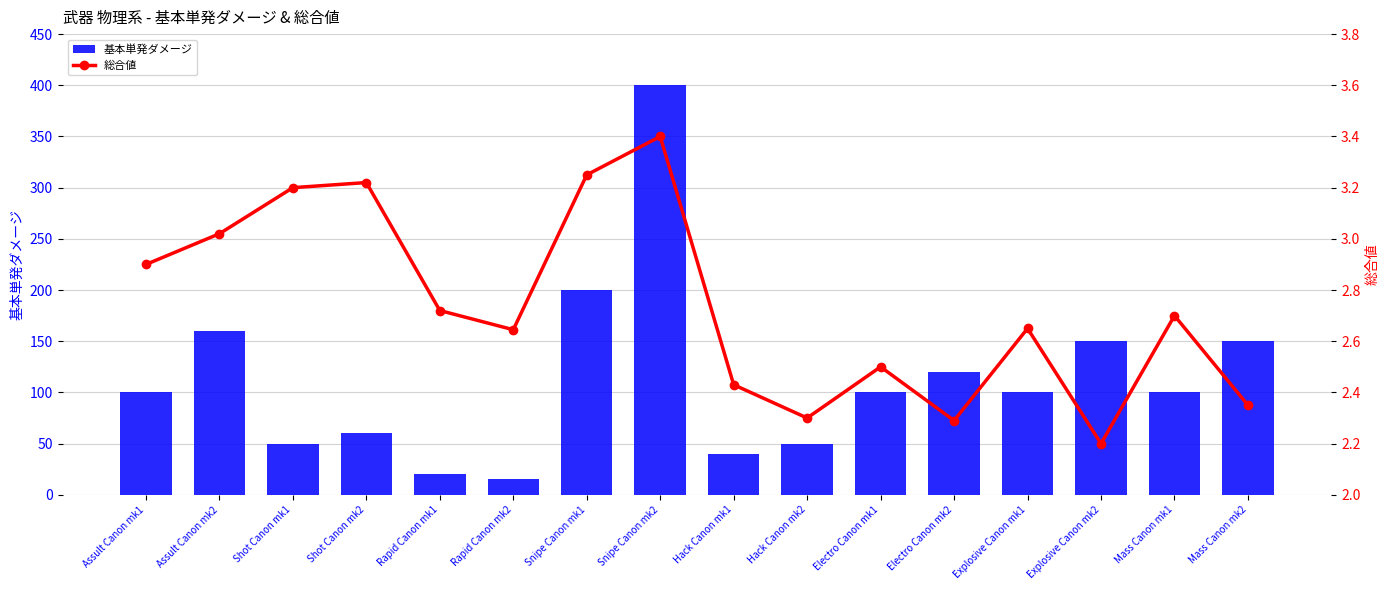

Rank the series by their average value, from lowest to highest.

総合値, 基本単発ダメージ